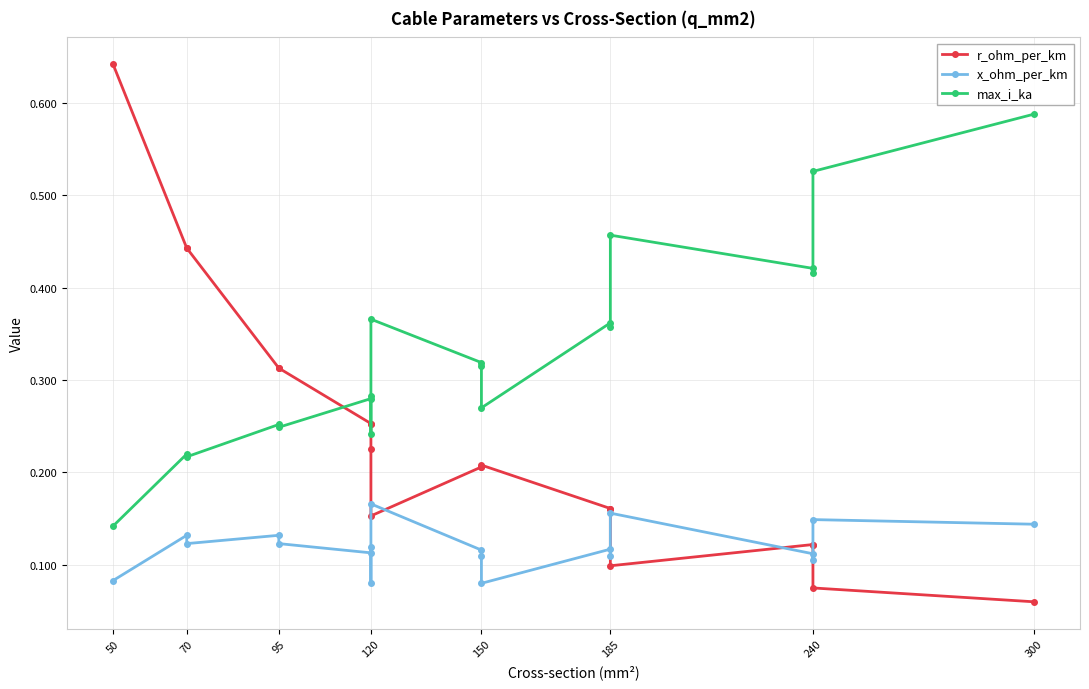

Which series has the widest spread of values?

r_ohm_per_km